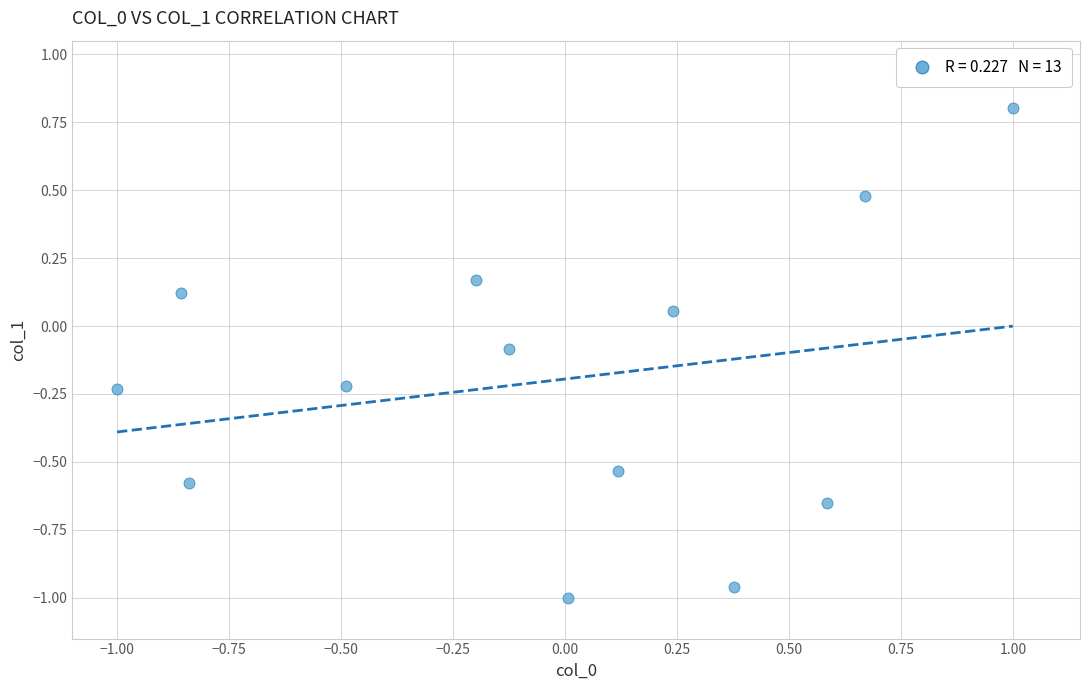

What is the range of X values (max minus min)?

2.0